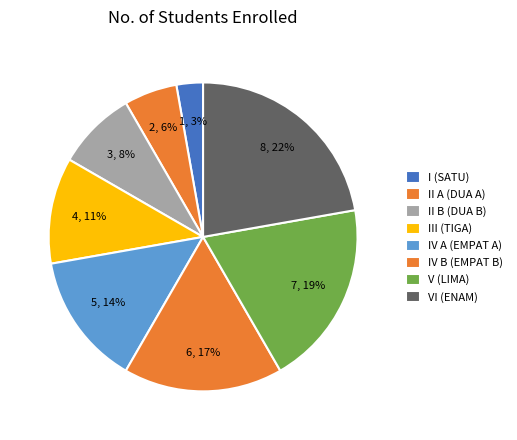

Which category has the biggest portion of the pie?

VI (ENAM)